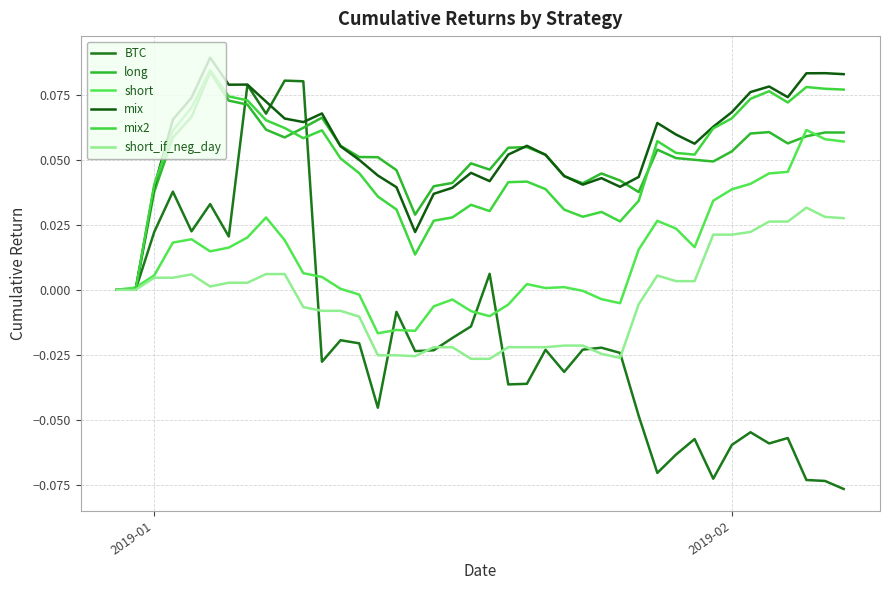

Does the chart have visible grid lines?

Yes